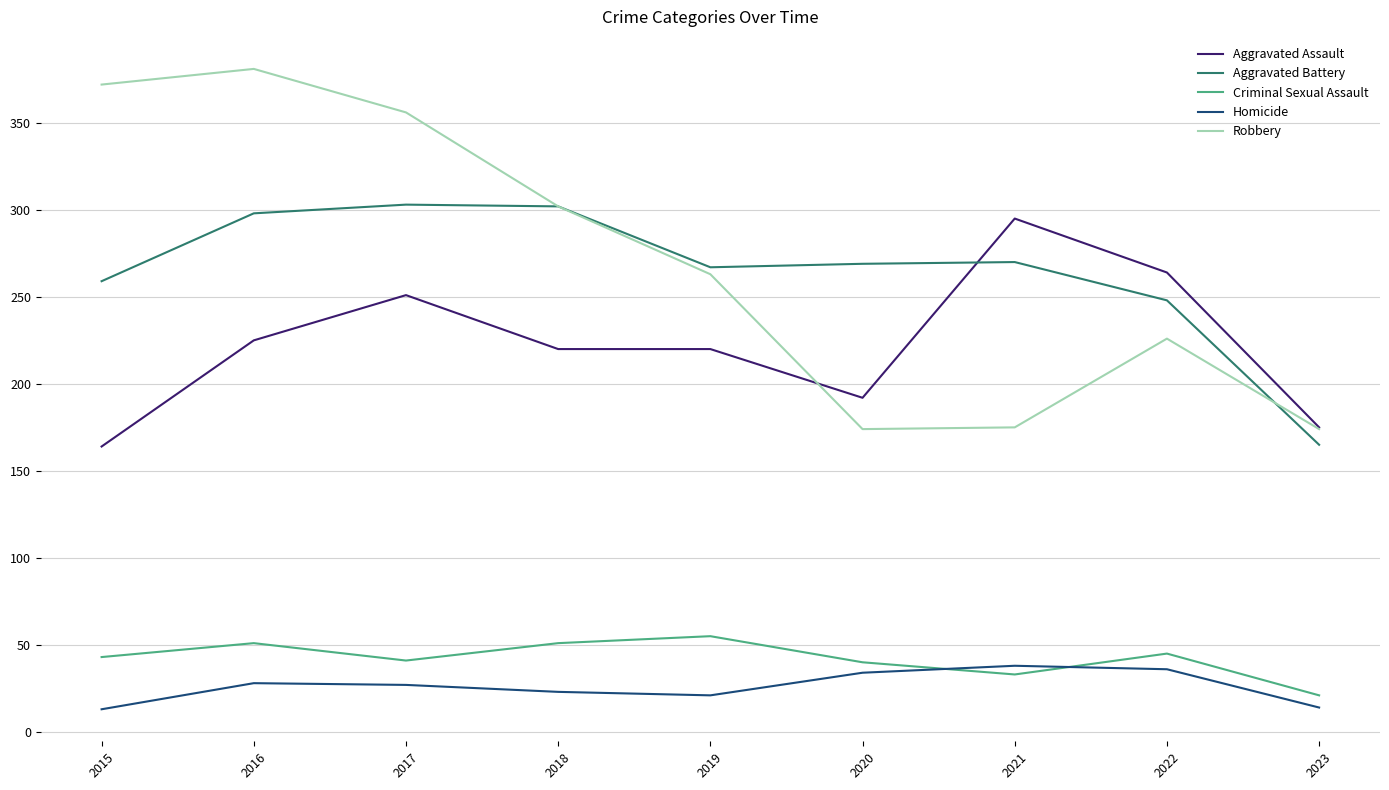

Is the value of Aggravated Assault at 2015 greater than the value of Criminal Sexual Assault at 2015?

Yes